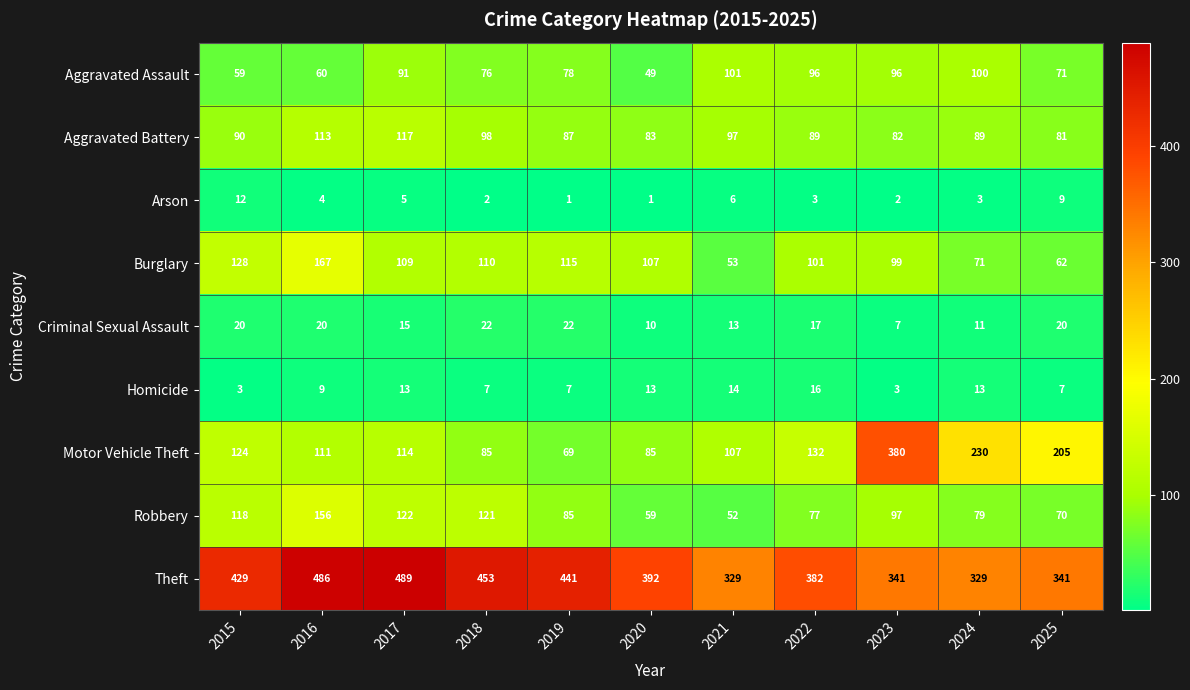

The value of Aggravated Assault at 2016 is 30. True or false?

False